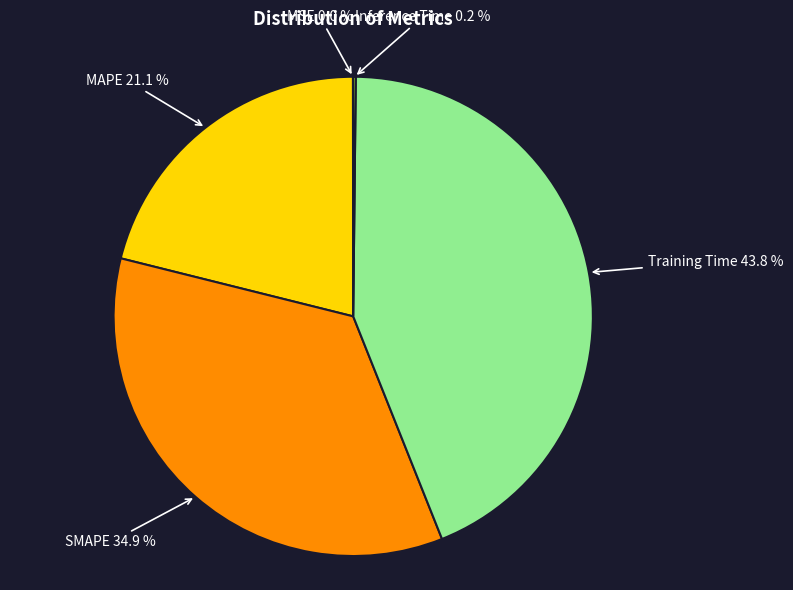

Which slice is the largest?

Training Time